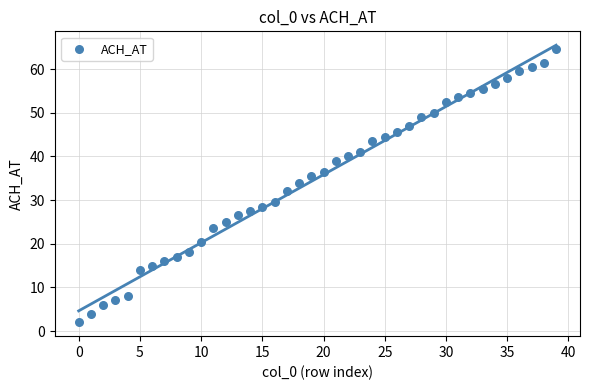

What is the range of Y values (max minus min)?

62.5